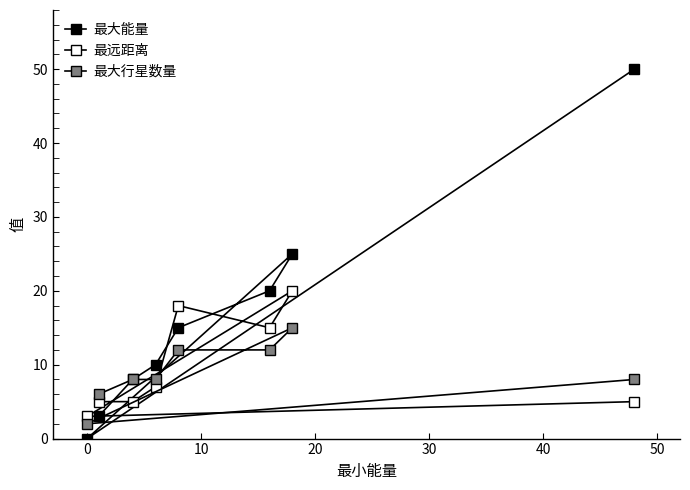

True or false: 最远距离 has a value of 6 at 20.

False